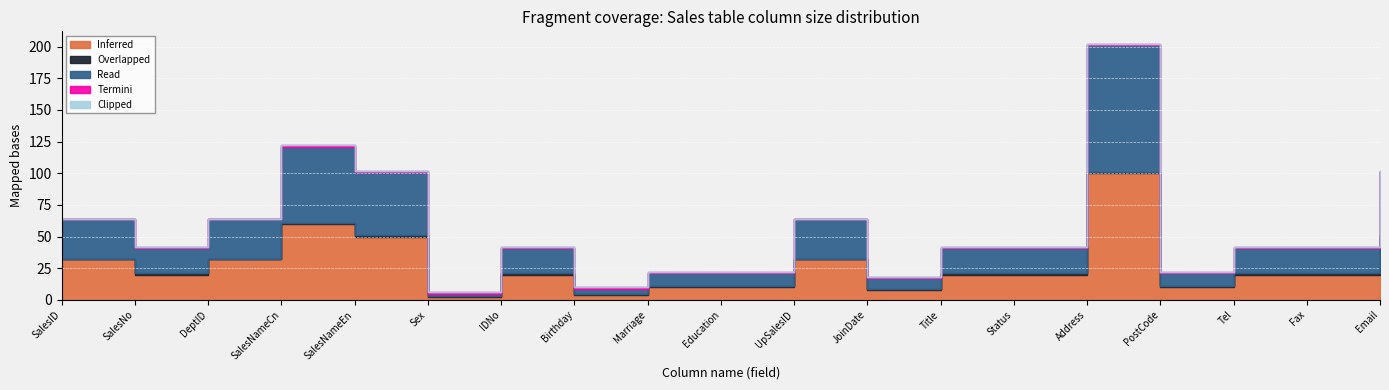

In Overlapped, how many points are lower than both neighbors (excluding endpoints)?

2